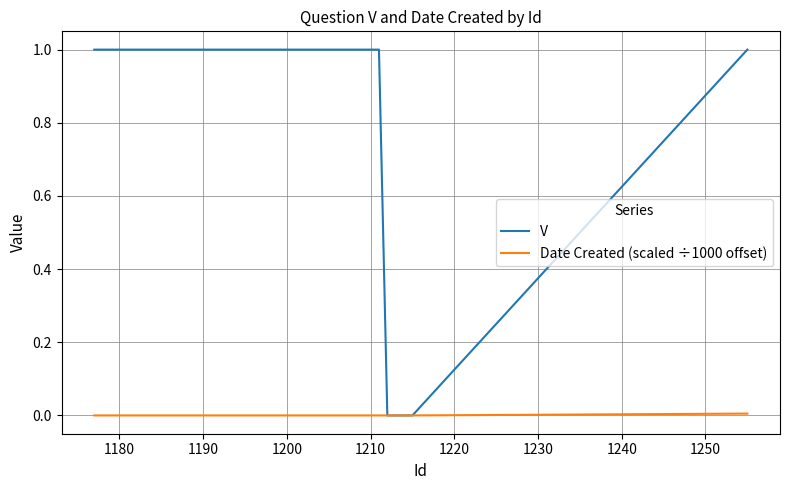

What is the greatest value displayed?

1.0